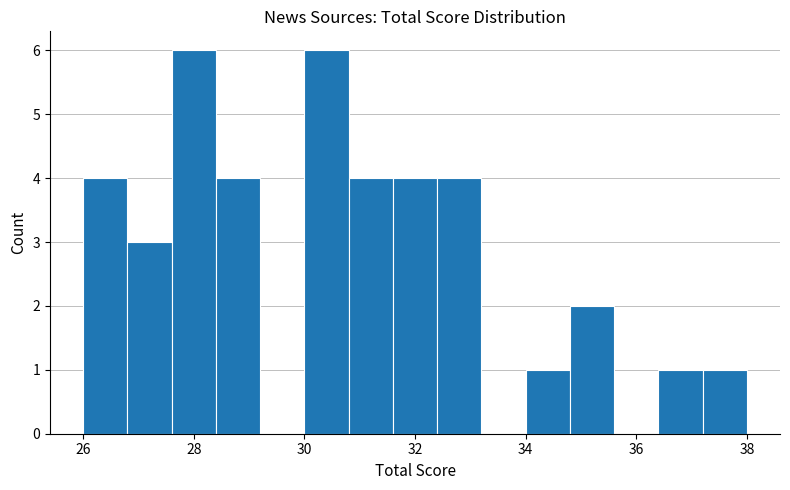

What is the height of the bar covering 30.0 to 30.8 on the x-axis? The values are not printed on the chart, so give them approximately, as read against the axis.

6